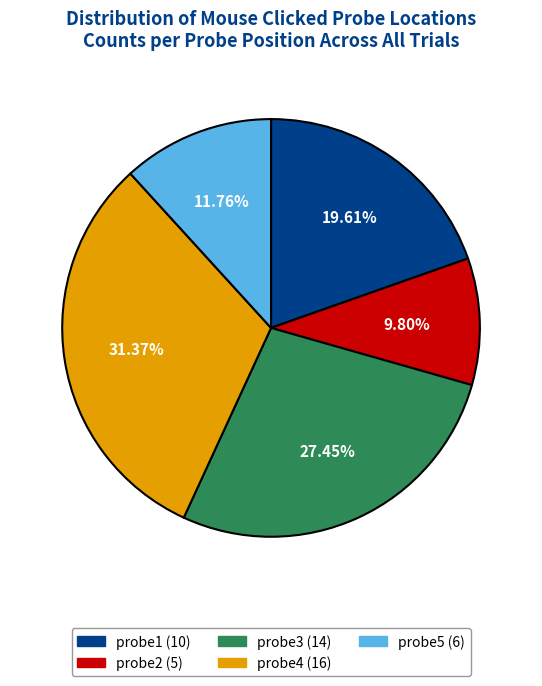

Approximately how many times larger is the value at probe1 compared to probe2?

2.0